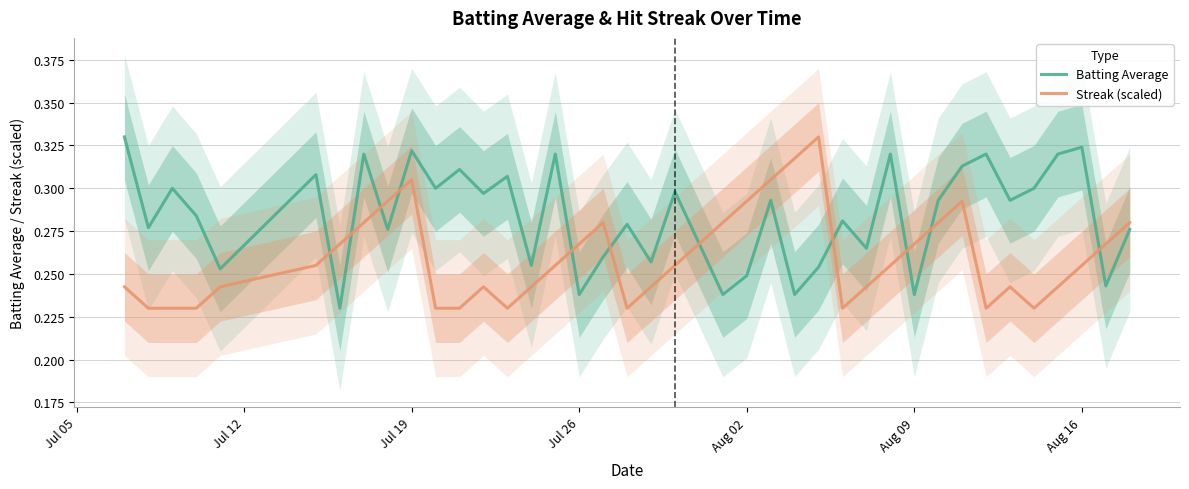

The Streak (scaled) series shows 0.3 at 28. True or false?

False